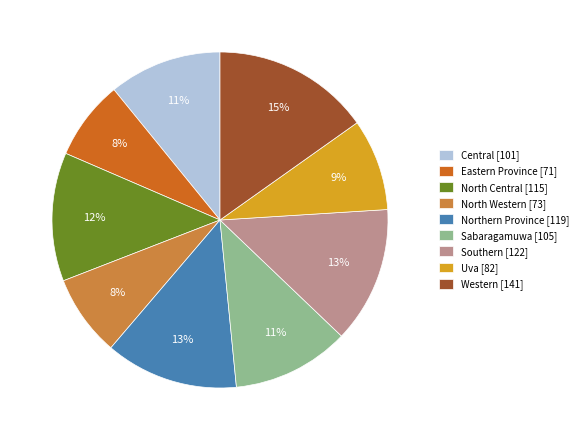

Does any single category account for the majority?

No